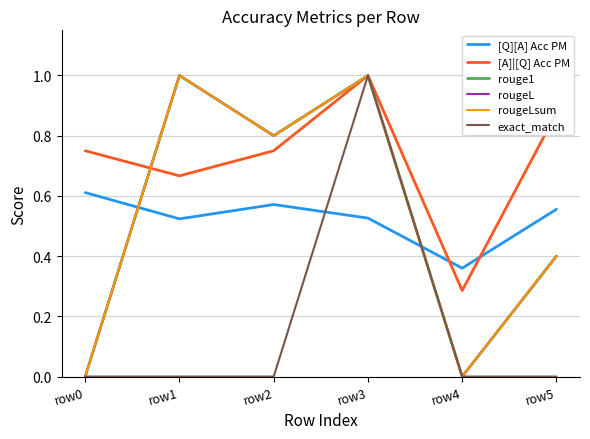

At which label does [A]|[Q] Acc PM reach its minimum?

row4